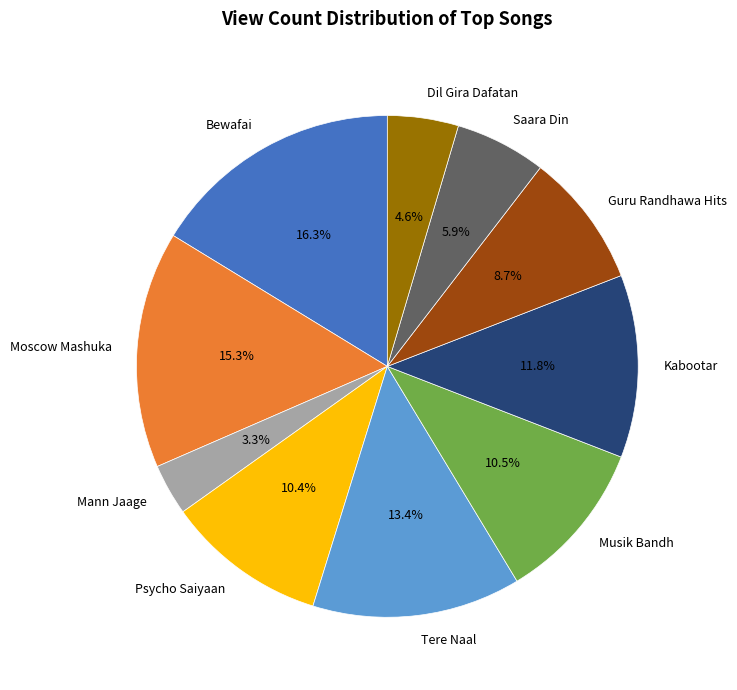

Between Mann Jaage and Psycho Saiyaan, which is larger?

Psycho Saiyaan